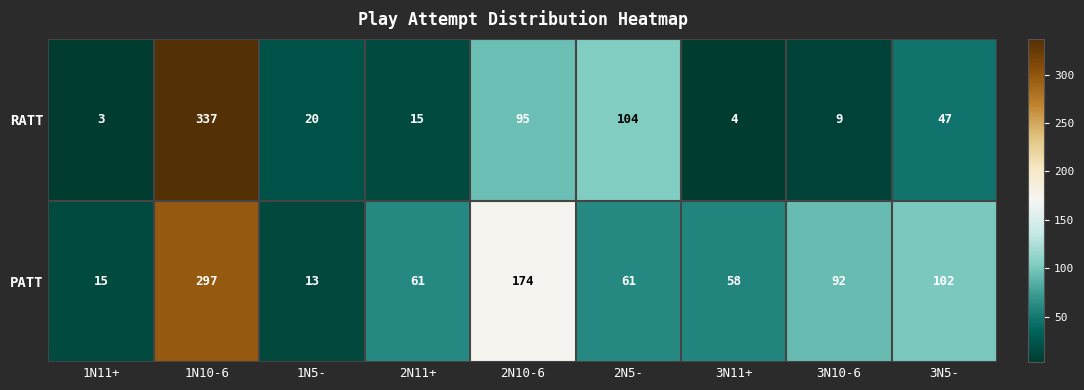

Count the number of categories in the chart.

9